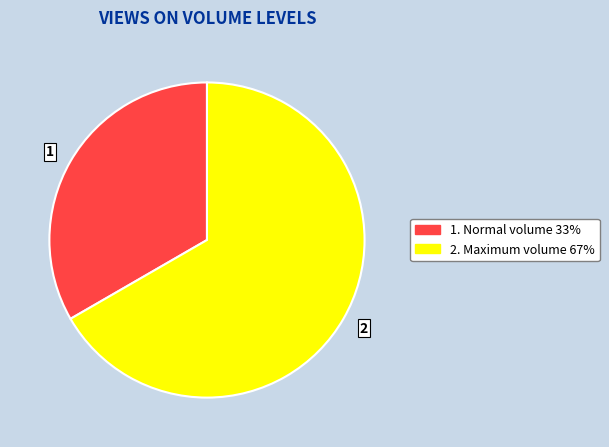

Does any single category account for the majority?

Yes